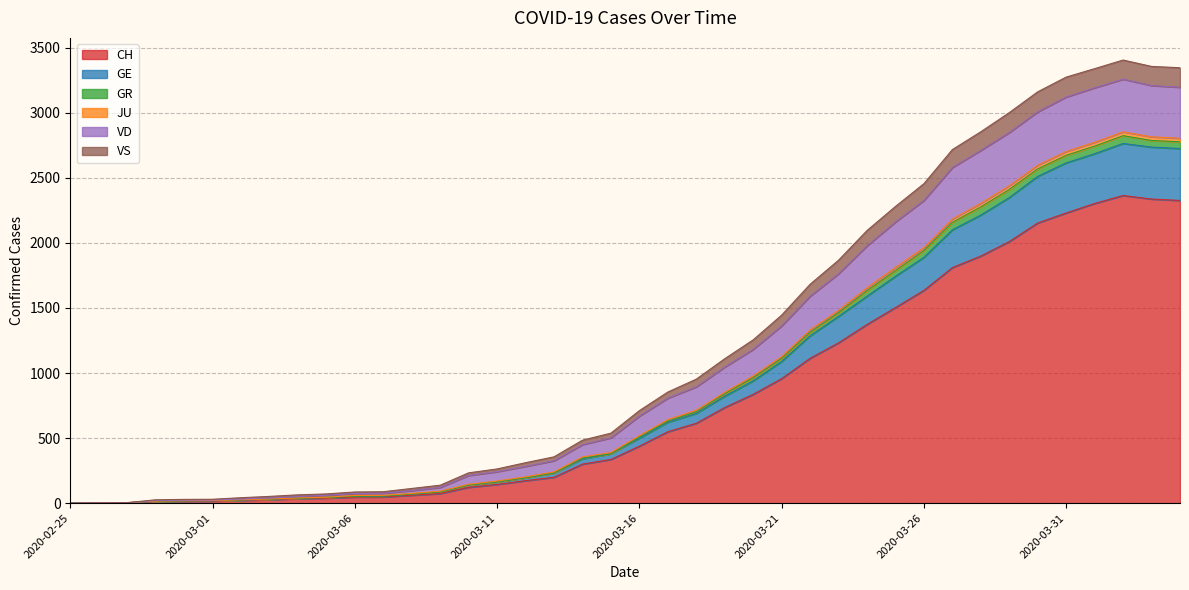

Does the chart have visible grid lines?

Yes